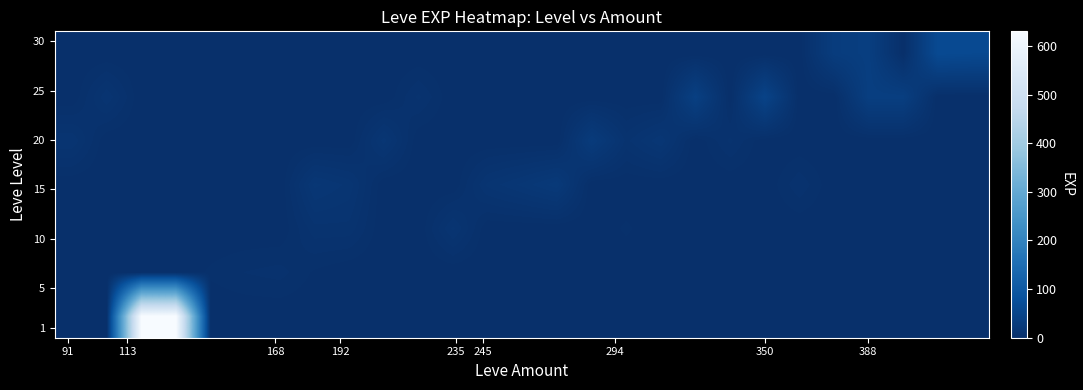

Which series has the largest total across all categories?

row_0